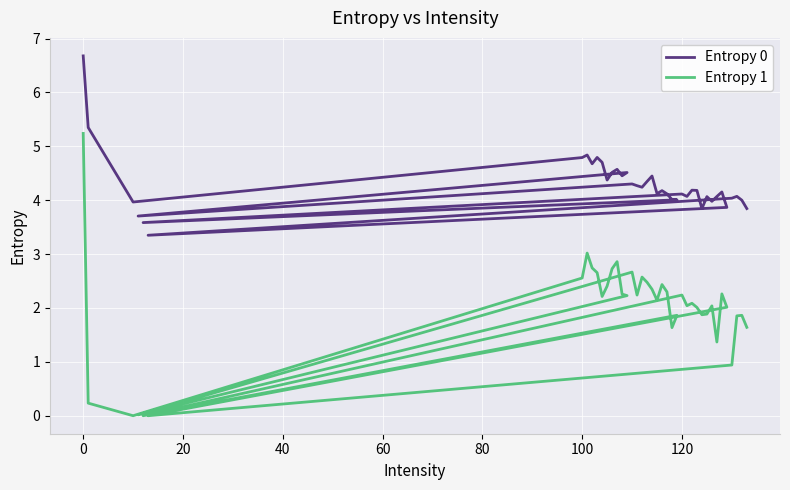

What are all the series names shown in the legend?

Entropy 0, Entropy 1